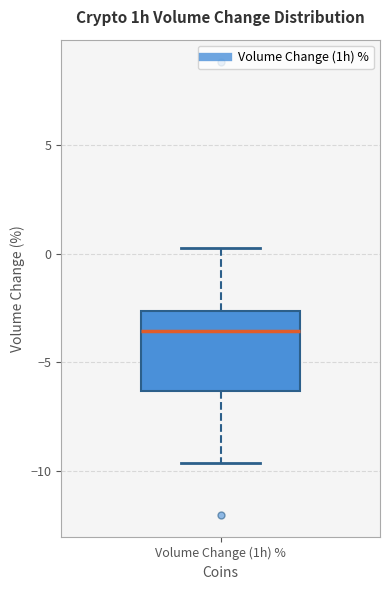

Transcribe this box plot: give where the median line is, the range the box spans, and where the two whiskers end, as read against the y-axis. The values are not printed on the chart, so give them approximately, as read against the axis.

median -3.5, box -6.5 to -2.5, whiskers -9.5 to 0.5